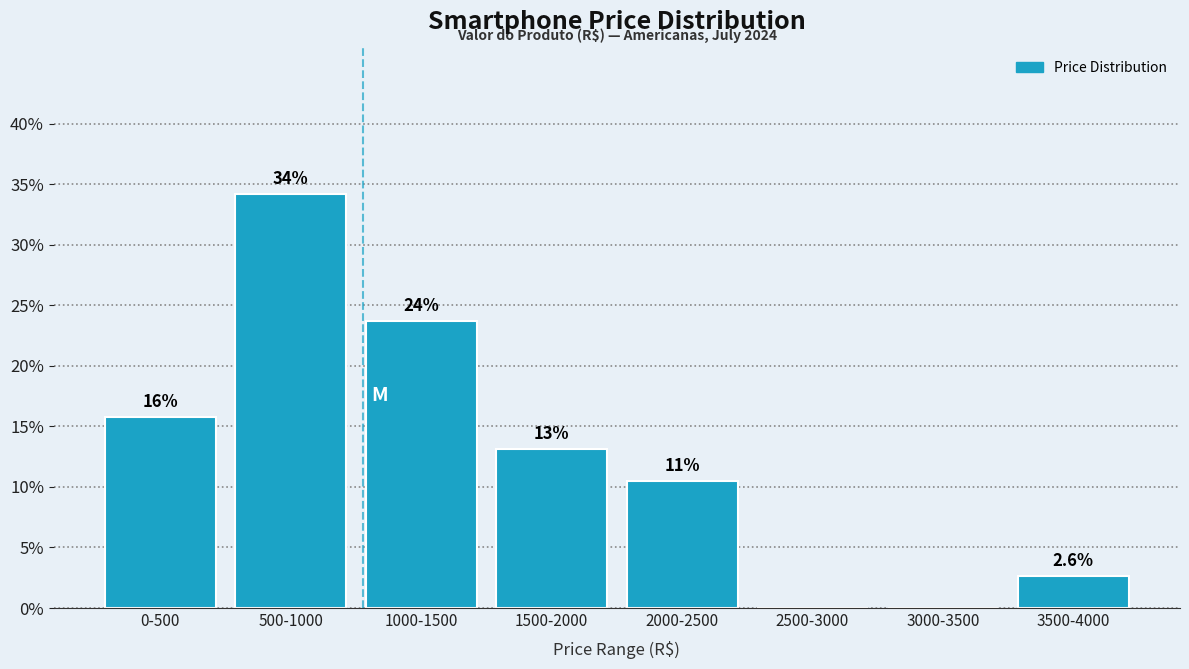

Are the bars horizontal?

No